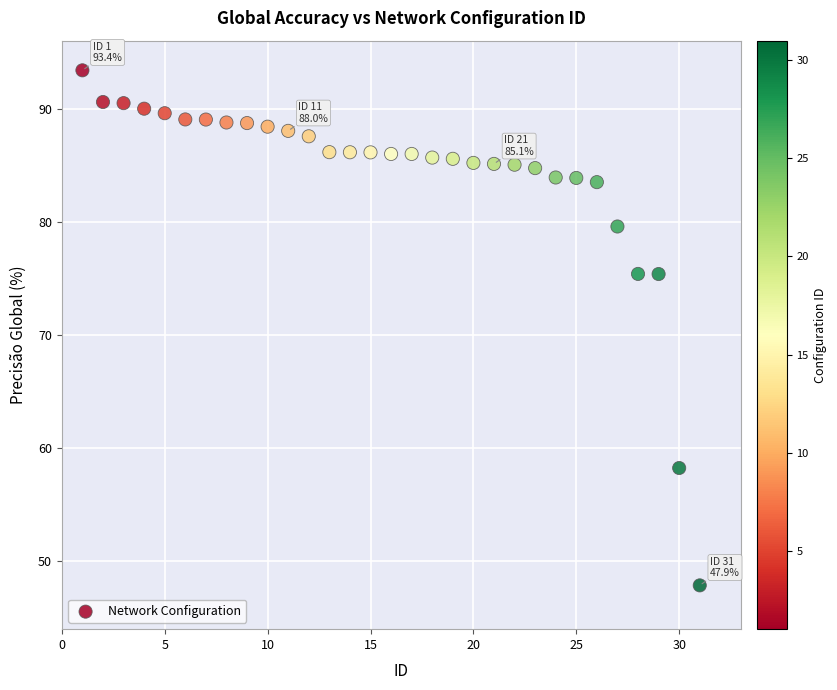

What is the range of X values (max minus min)?

30.0